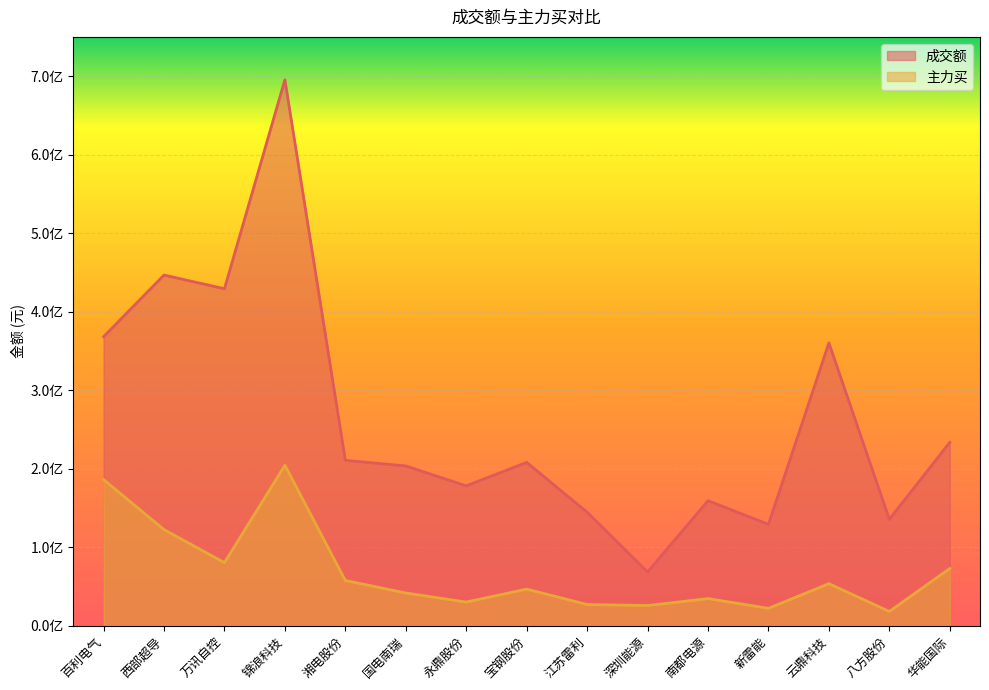

At which category is the sum across all series the highest?

锦浪科技